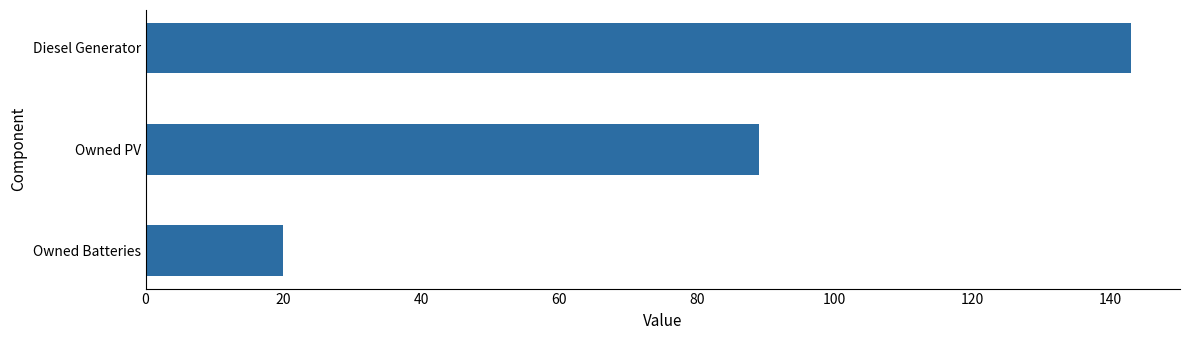

Count the values in the range 20 to 143.

3